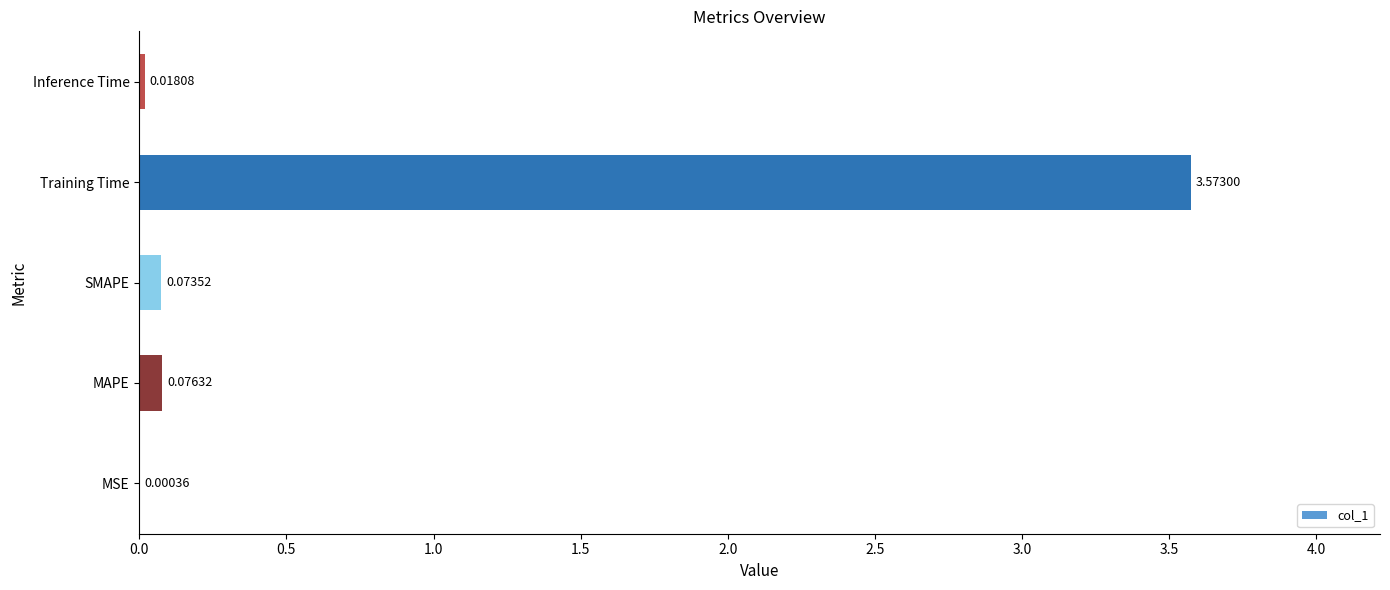

Between SMAPE and Training Time, which is larger?

Training Time